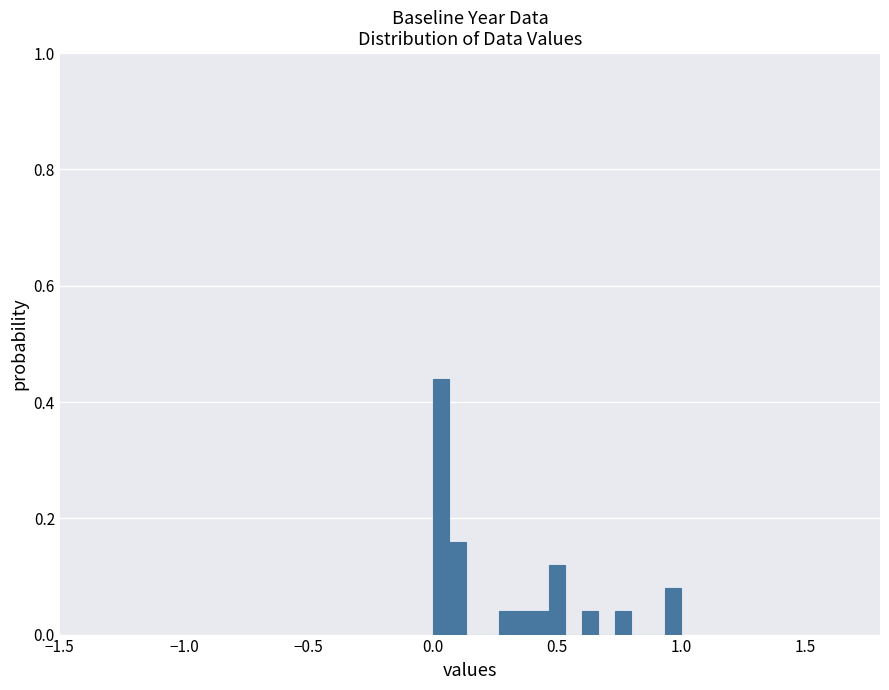

Around what value on the x-axis is the tallest bar? Give the approximate position of its centre, as read against the axis.

0.05